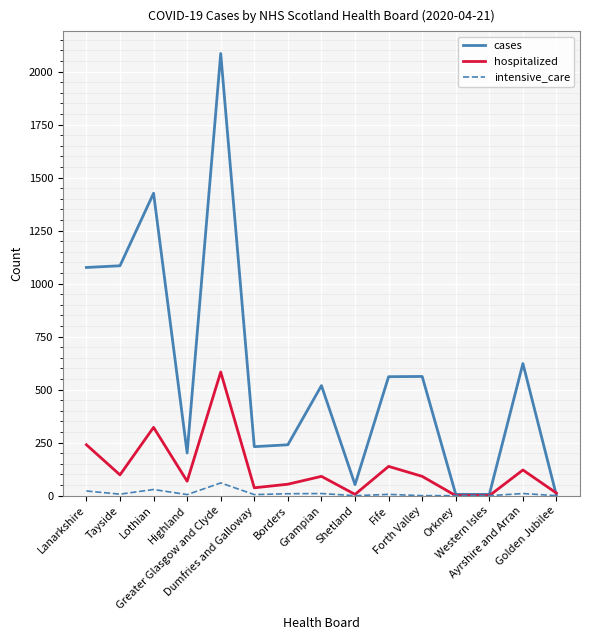

Is it true that hospitalized equals 121 at Lothian?

False